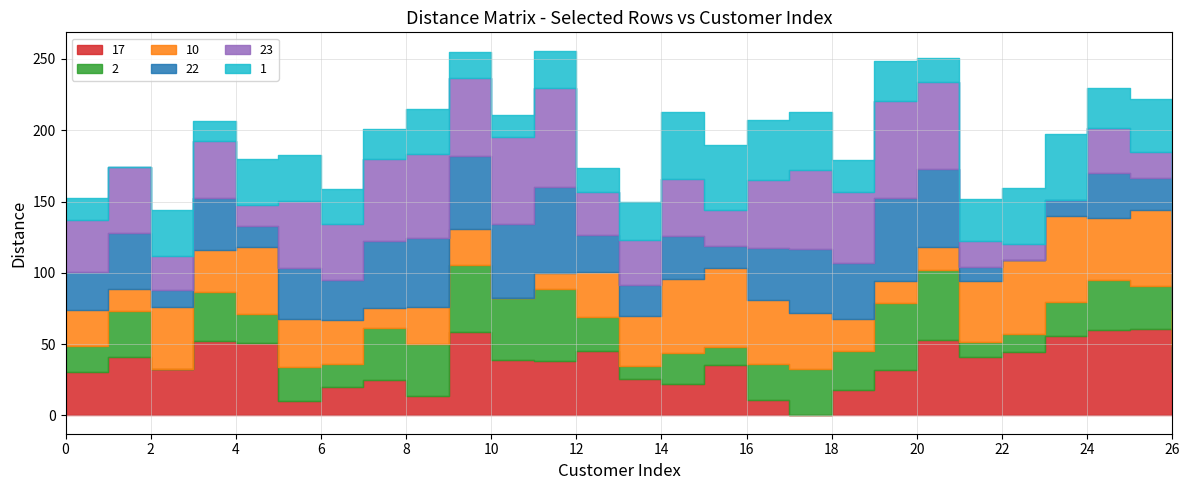

Rank the series at 9 from highest to lowest value.

17, 23, 22, 2, 10, 1